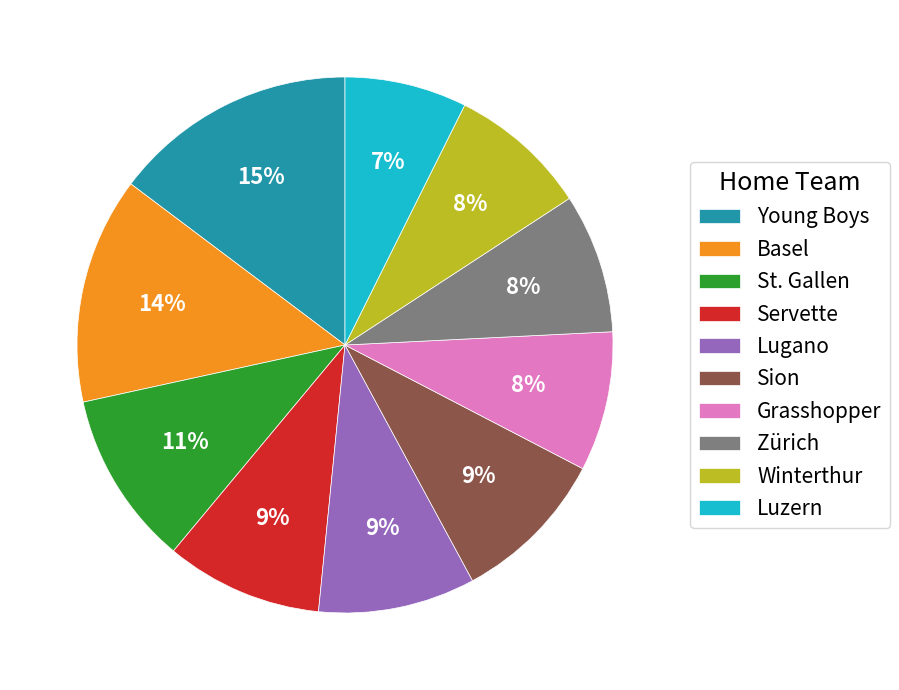

What is the ratio of the value at St. Gallen to the value at Young Boys?

0.7